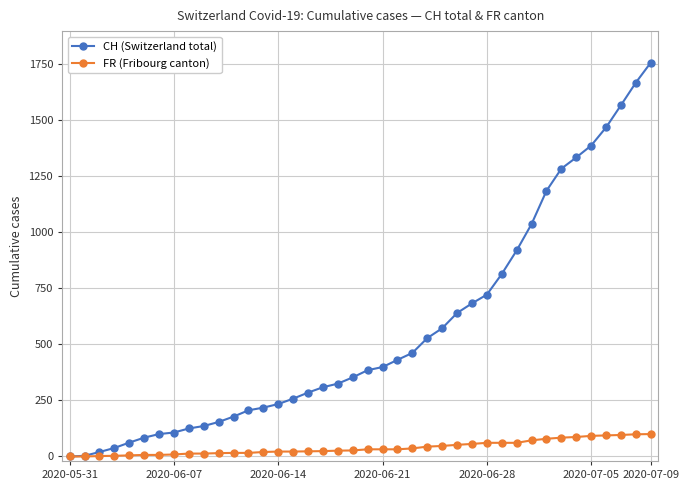

Which series has the largest total across all categories?

CH (Switzerland total)